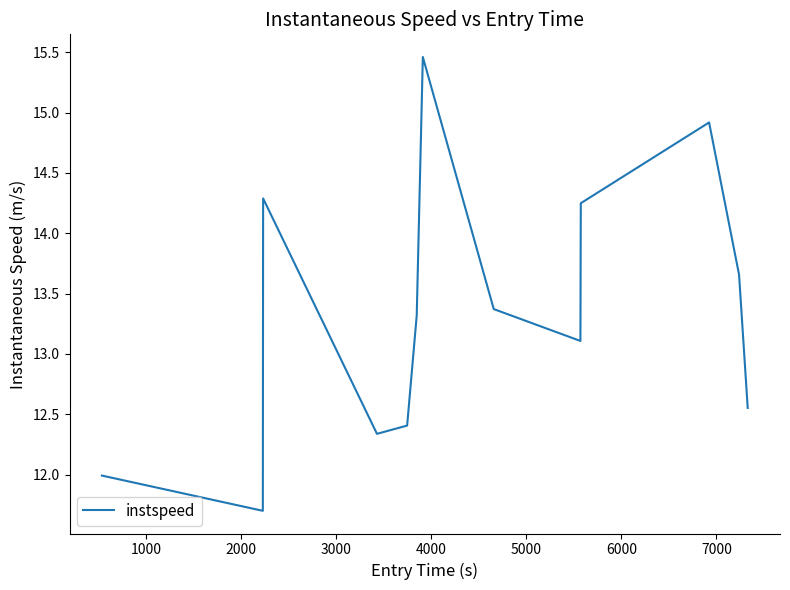

What is the greatest value displayed?

15.5